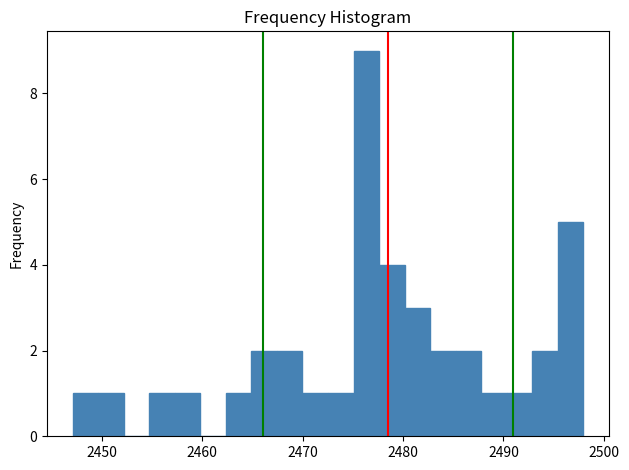

Around what value on the x-axis is the tallest bar? Give the approximate position of its centre, as read against the axis.

2476